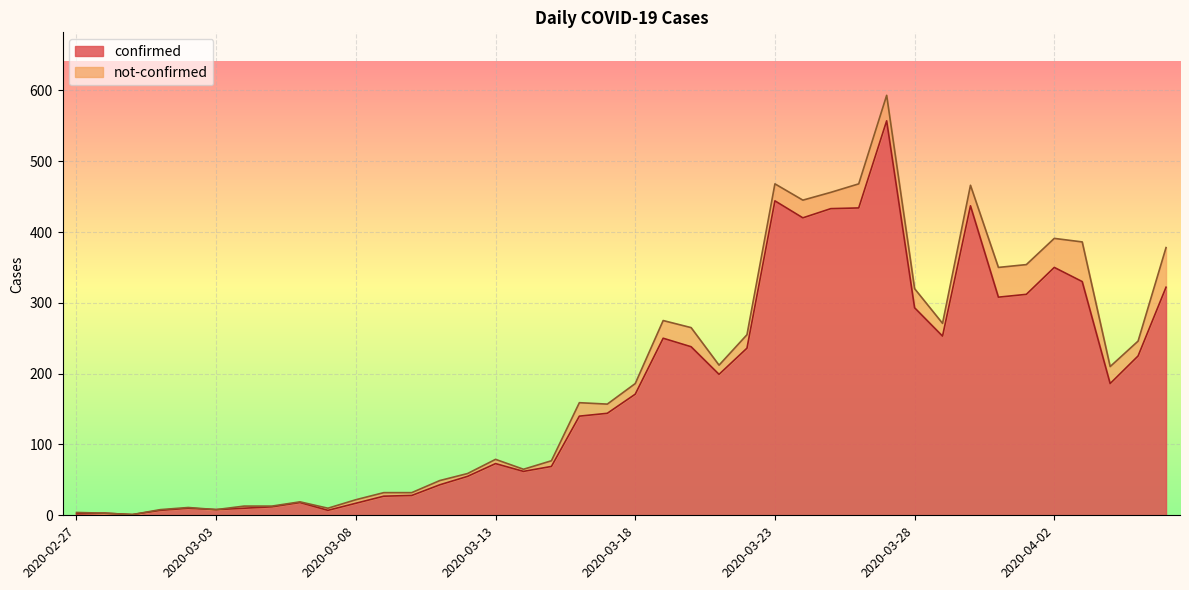

What is the difference between the maximum and minimum values?

556